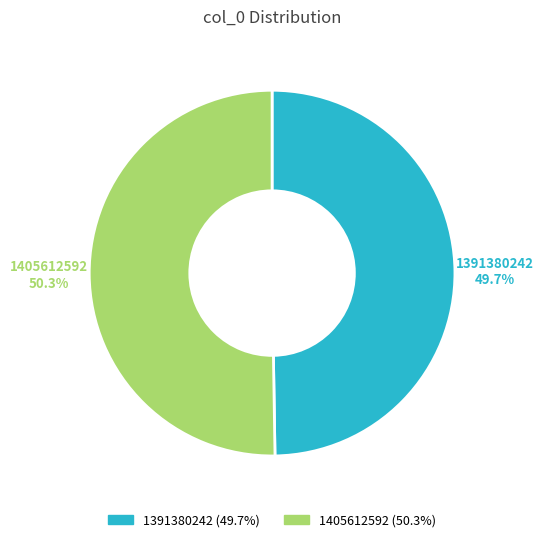

Is it true that 1391380242 is 50% of the pie?

True